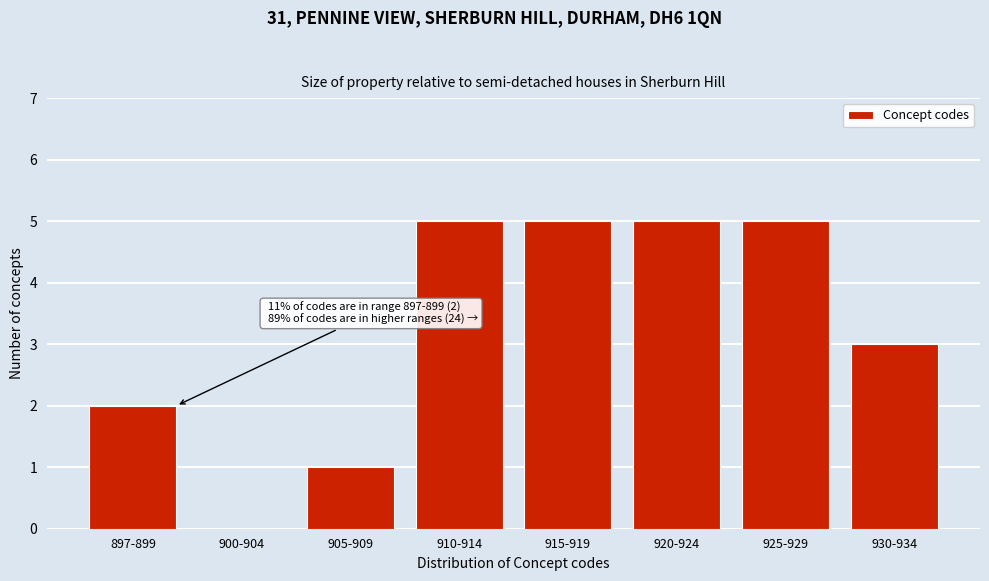

Reading right to left, list all the values displayed in this chart.

930-934=3	925-929=5	920-924=5	915-919=5	910-914=5	905-909=1	900-904=0	897-899=2